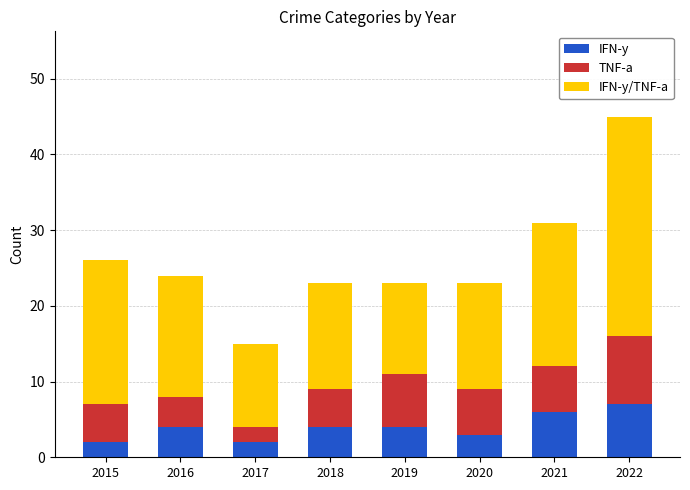

How many distinct data groups are displayed?

3